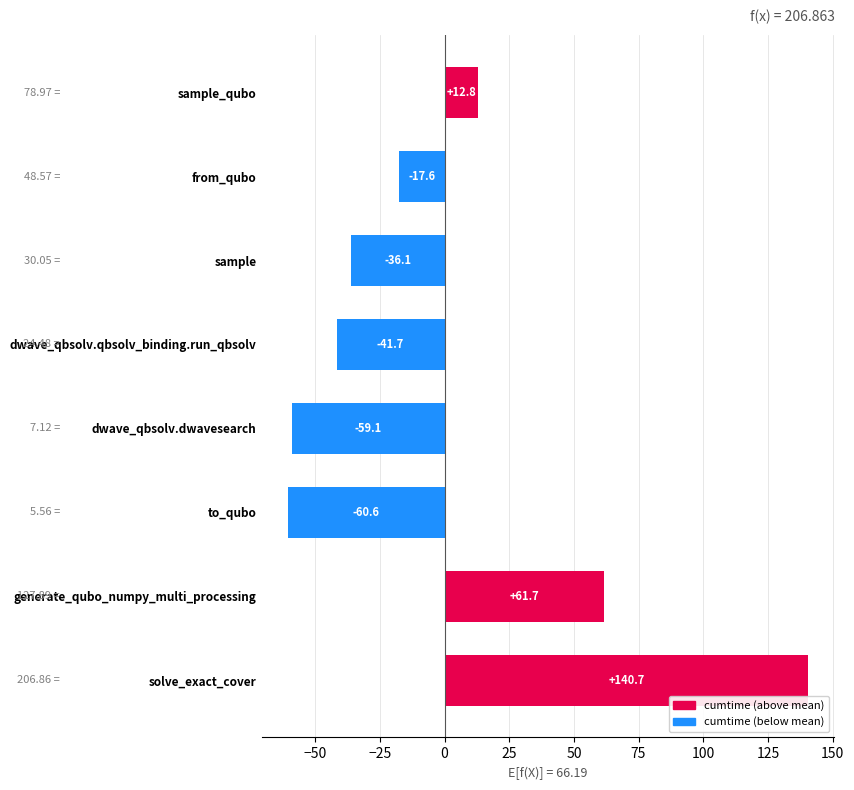

What is the difference between the second highest and minimum values?

122.3